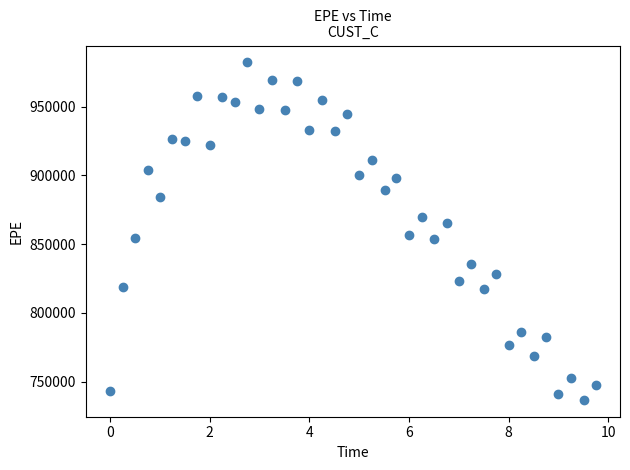

What is the range of X values (max minus min)?

9.7